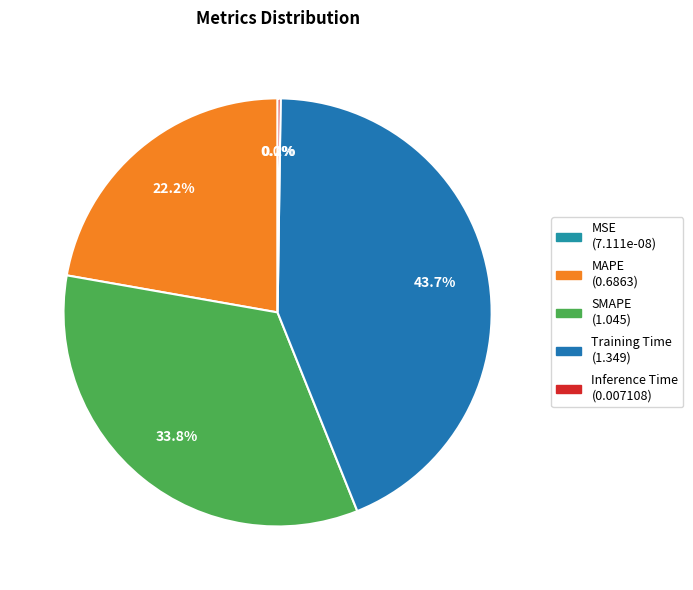

What is the smallest slice in the pie chart?

MSE